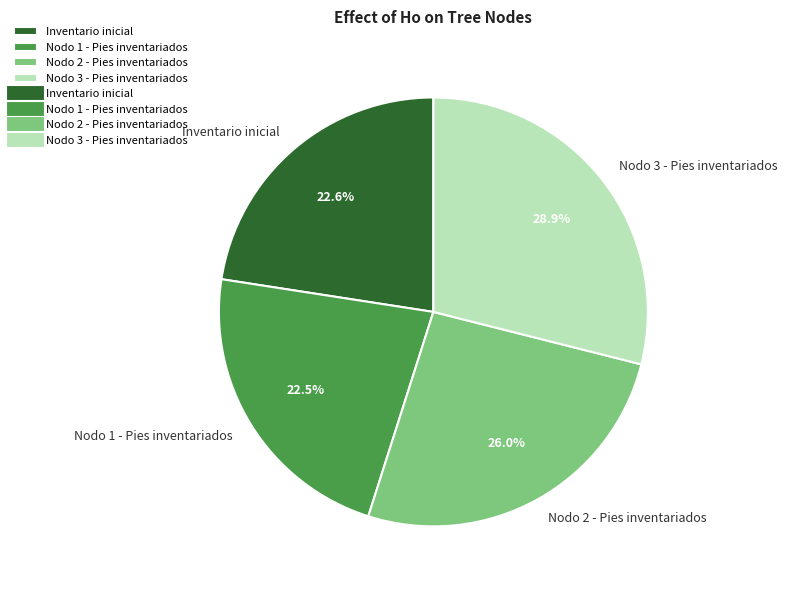

How many slices are in this pie chart?

4